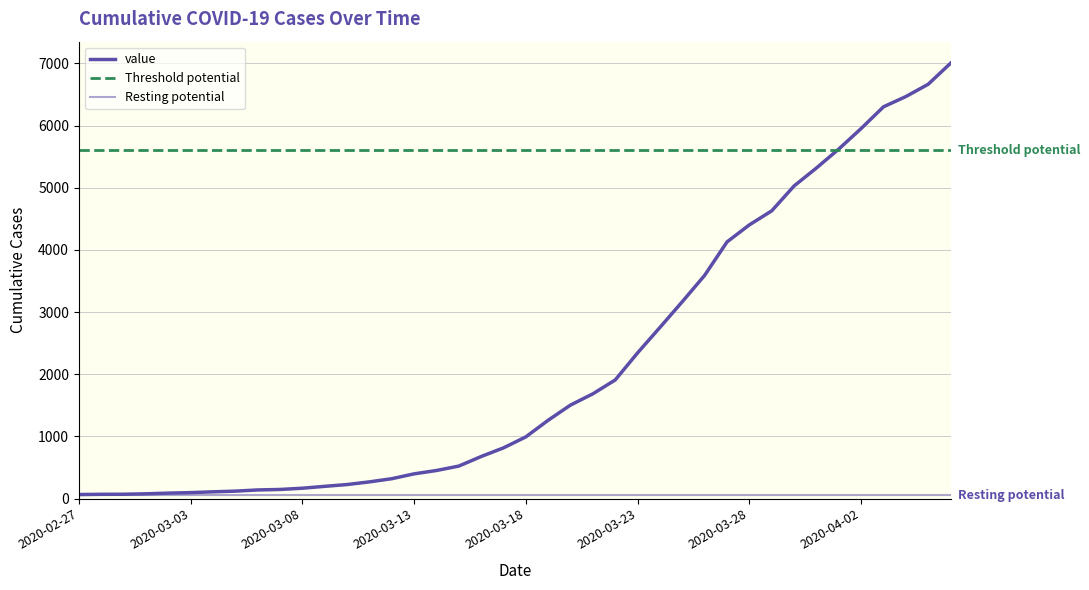

What is the difference between the second highest and minimum values?

6600